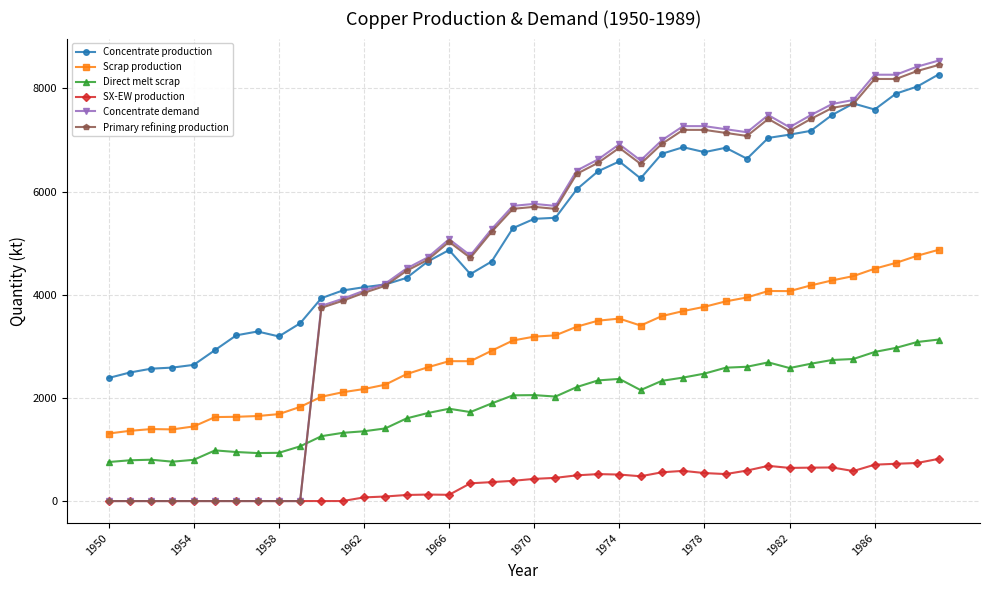

Which series has the largest total across all categories?

Concentrate production